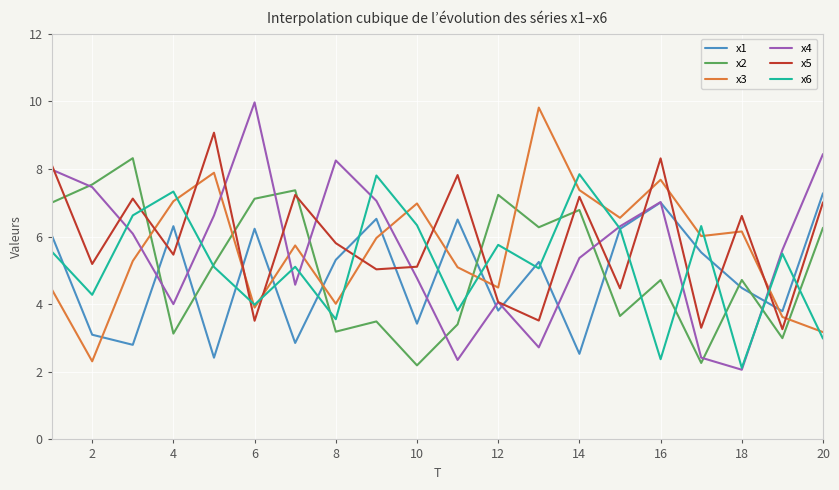

True or false: x2 and x1 intersect in this chart.

True